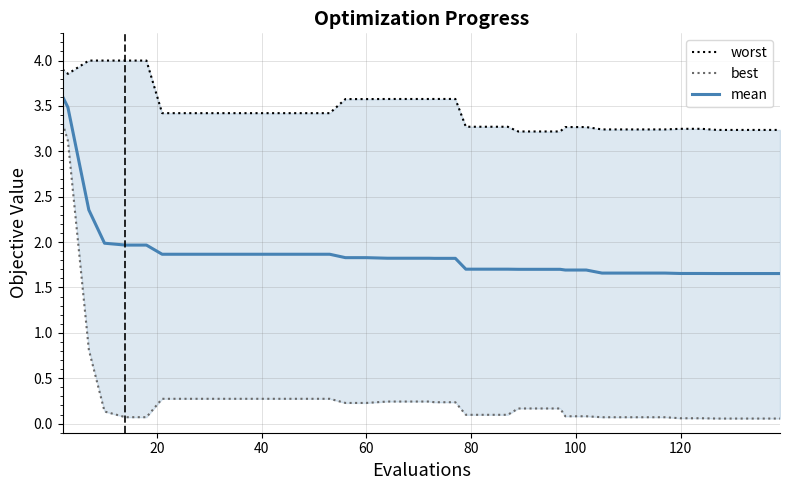

What is the highest value of the mean series?

3.6